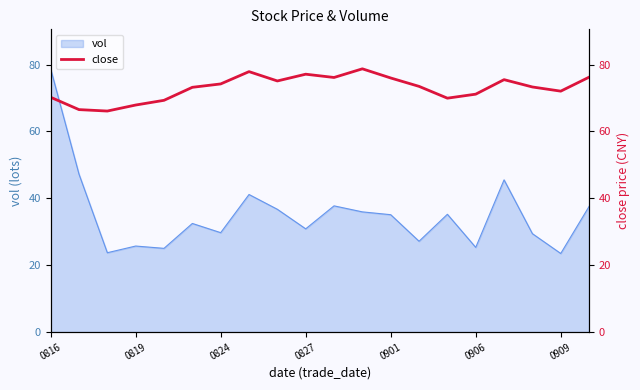

Is it true that vol equals 23.5 at 0909?

True